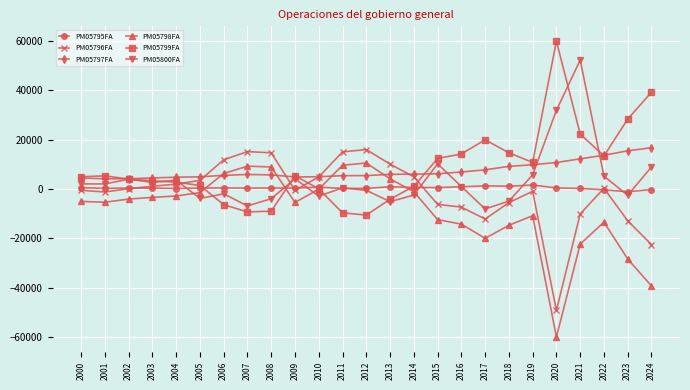

Is the value of PM05795FA at 2020 greater than the value of PM05800FA at 2020?

No